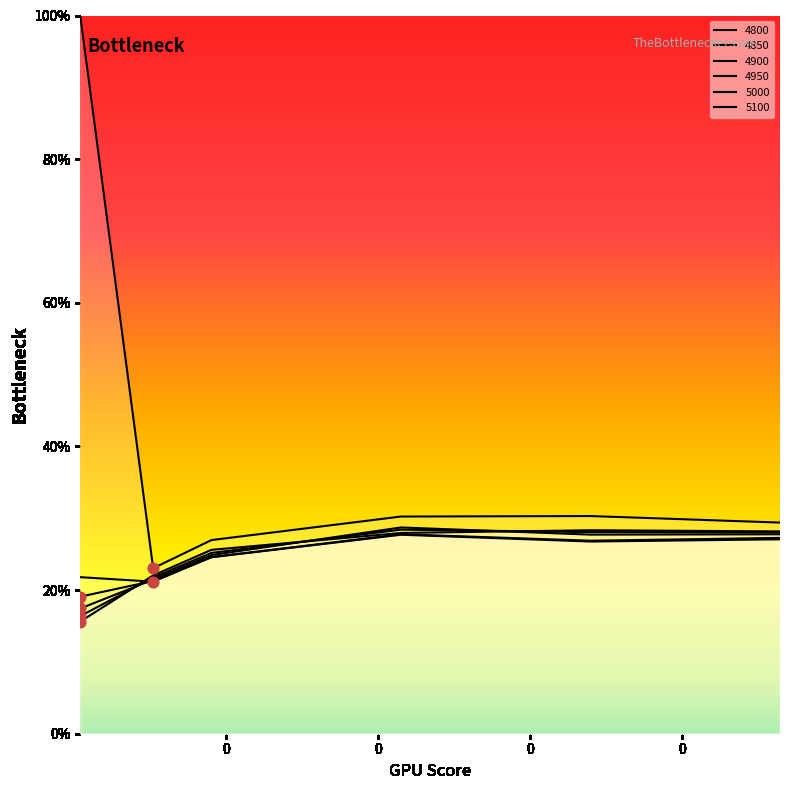

What is the total value across all series at 0.4301369863013699?

1.7